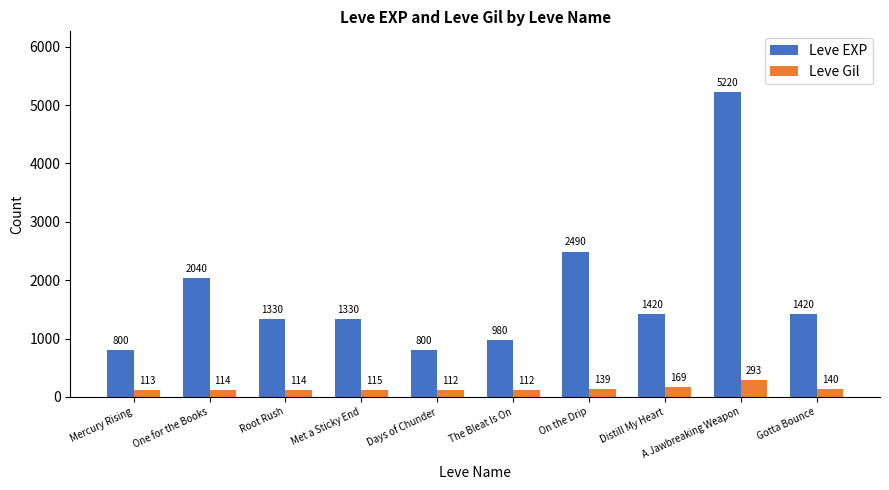

Rank the series at The Bleat Is On from lowest to highest value.

Leve Gil, Leve EXP